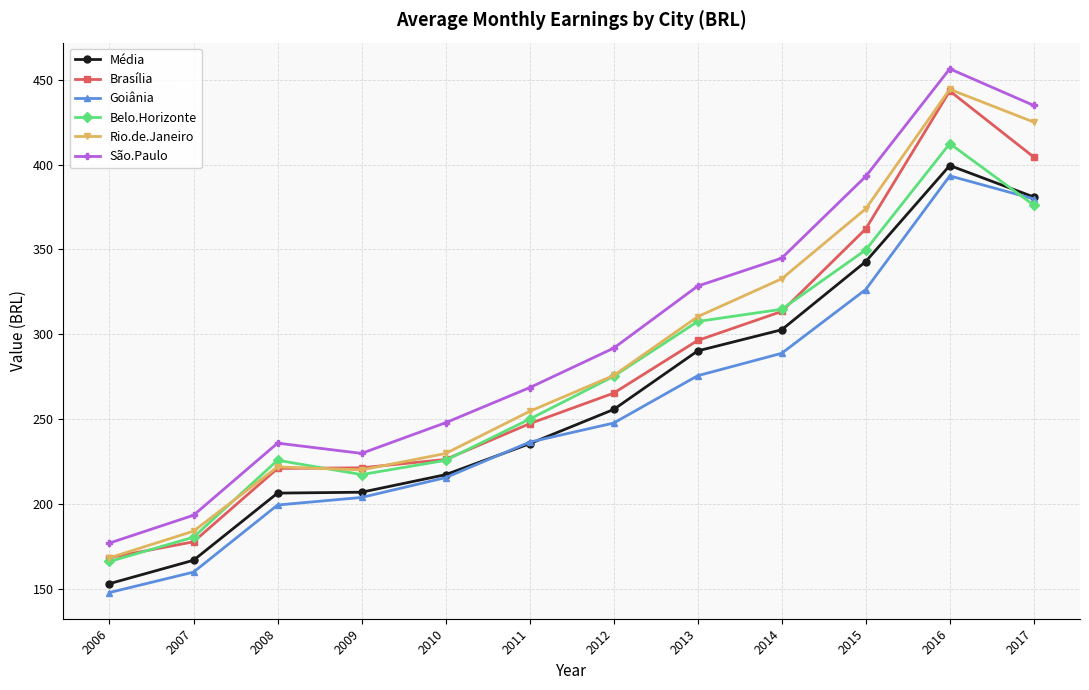

True or false: Belo.Horizonte and Goiânia cross at least once.

True